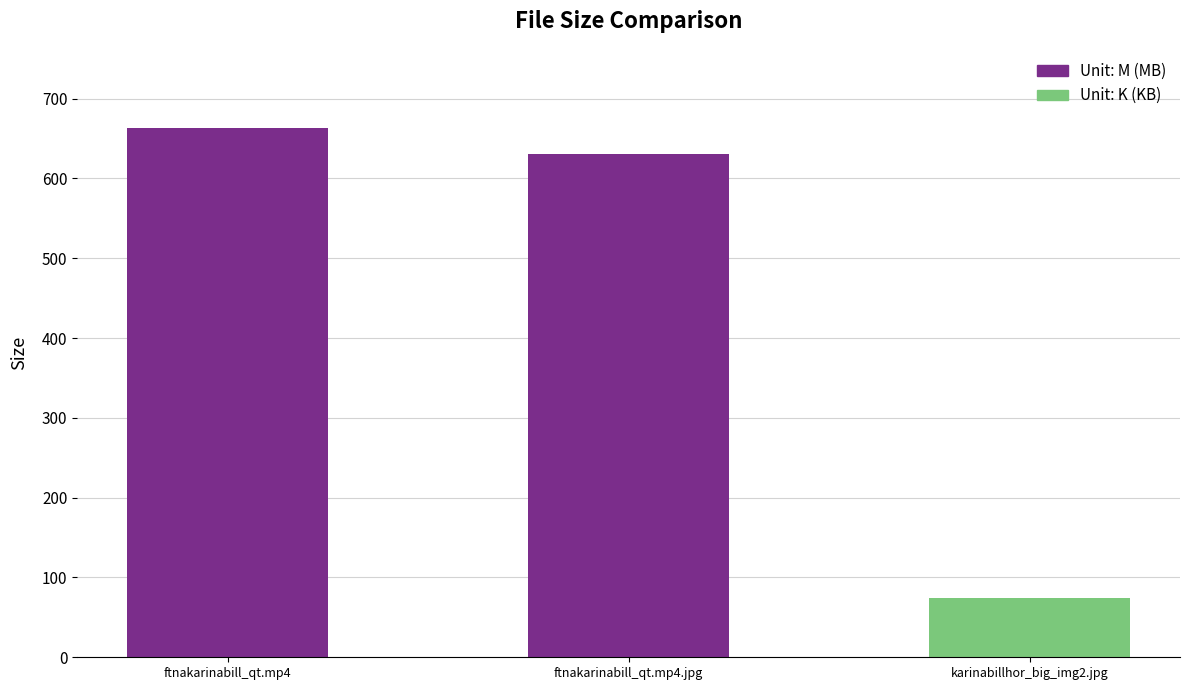

Is it true that the value at ftnakarinabill_qt.mp4.jpg is 324.2?

False